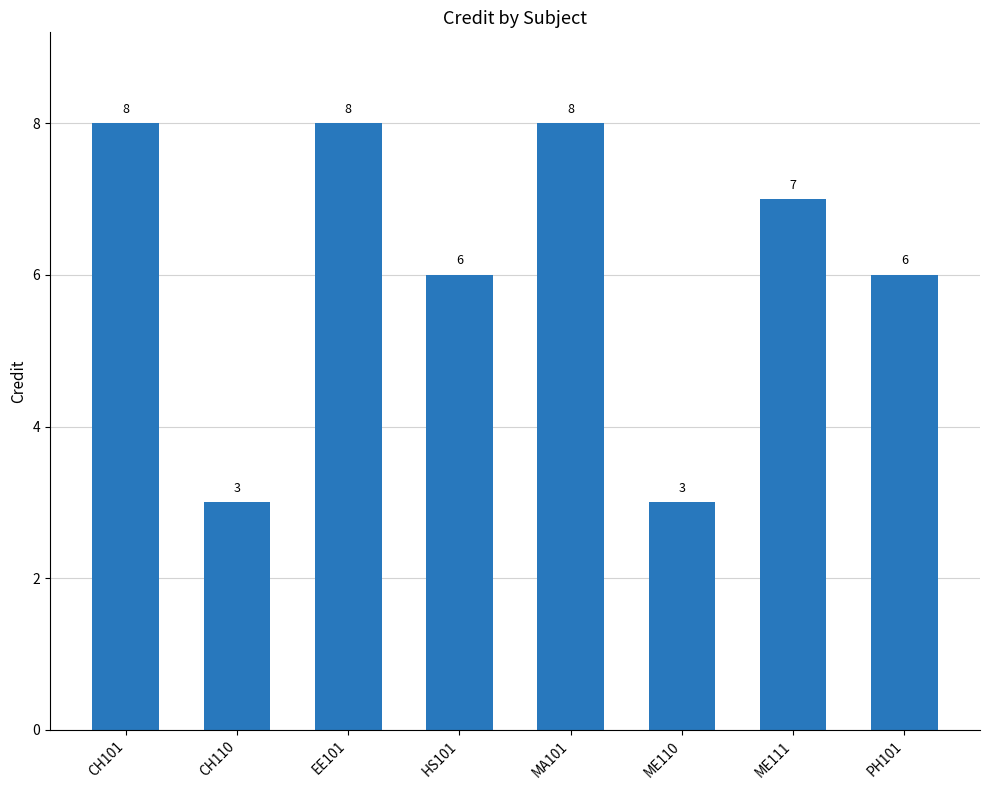

The chart shows a value of 11 at ME111. True or false?

False